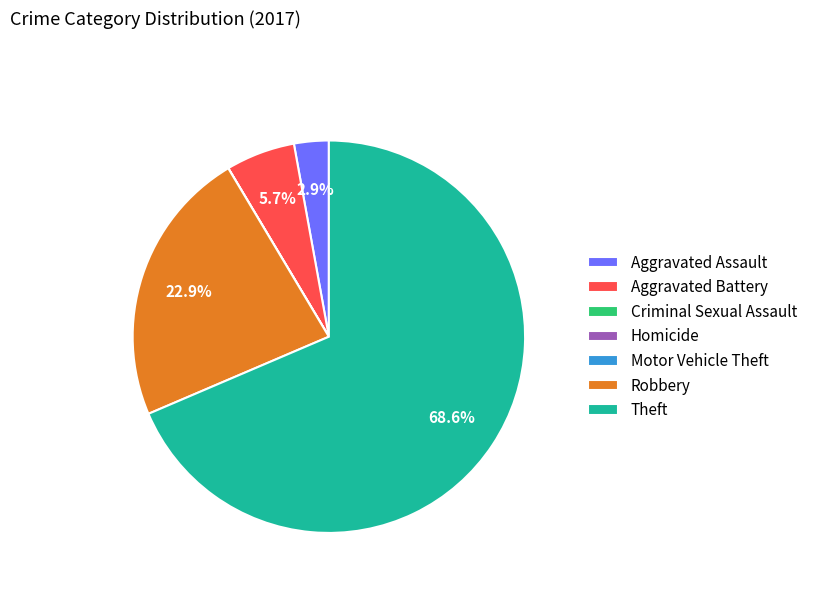

What is the majority slice?

Theft